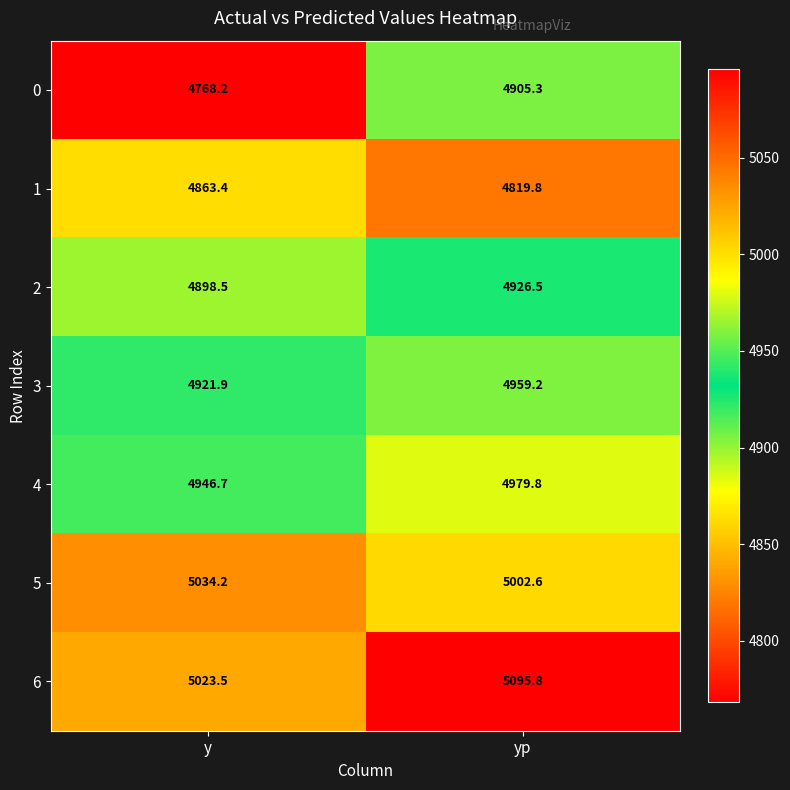

Reading right to left, transcribe all the data shown in this chart.

0: 4905.3	4768.2
1: 4819.8	4863.4
2: 4926.5	4898.5
3: 4959.2	4921.9
4: 4979.8	4946.7
5: 5002.6	5034.2
6: 5095.8	5023.5